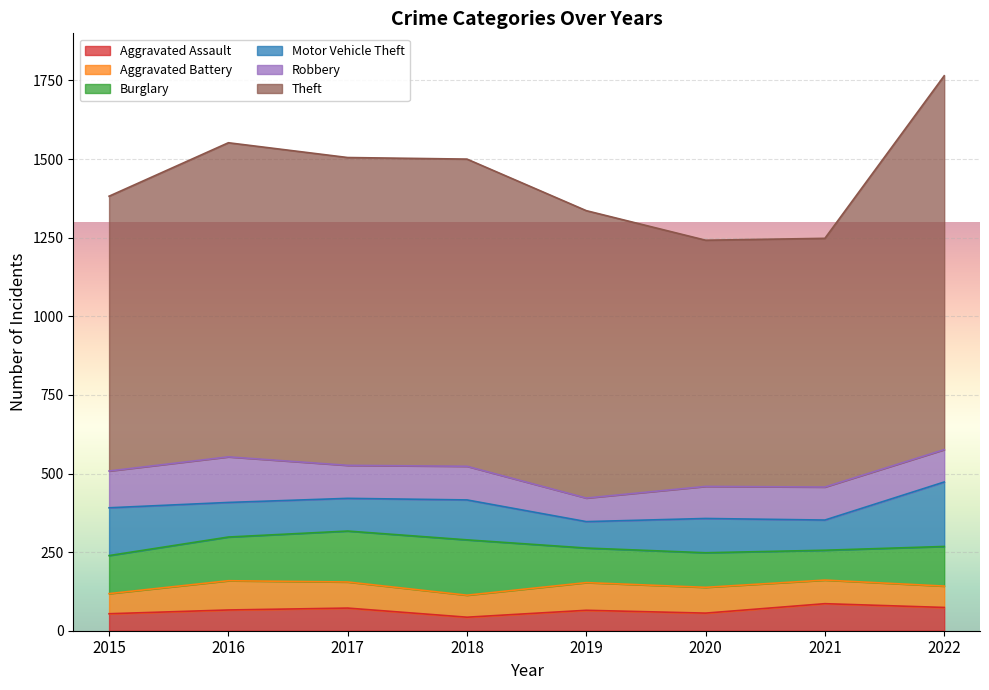

Which series has the largest total across all categories?

Theft